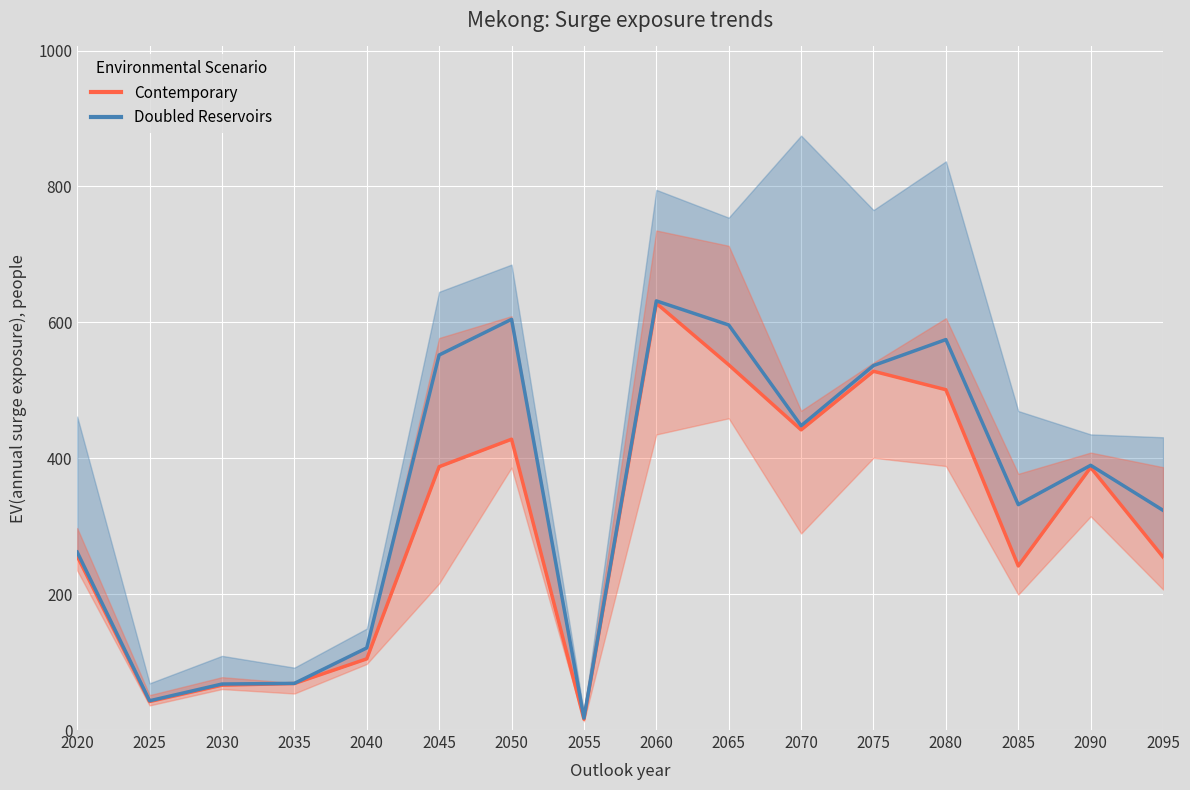

What is the average value of the Doubled Reservoirs series?

348.0